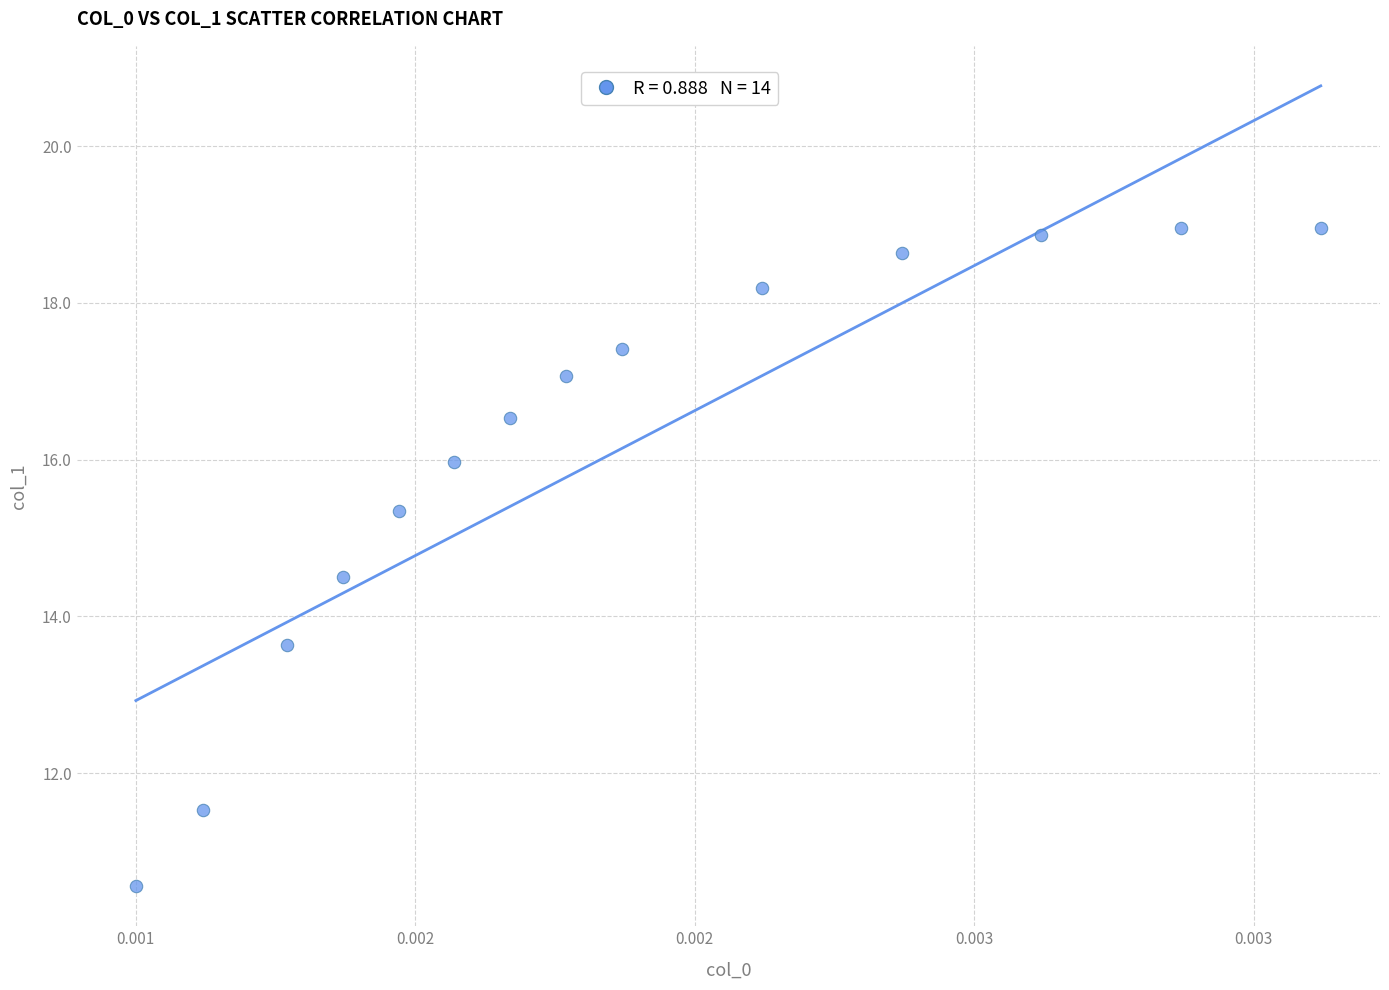

What is the range of Y values (max minus min)?

8.4